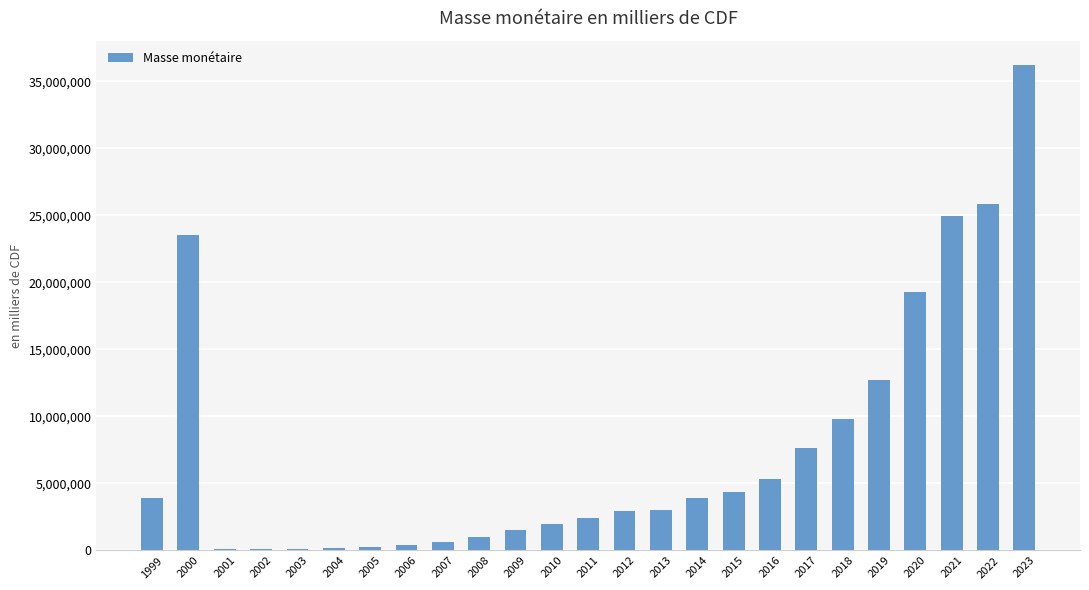

The value at 2004 is 222226.5. True or false?

True